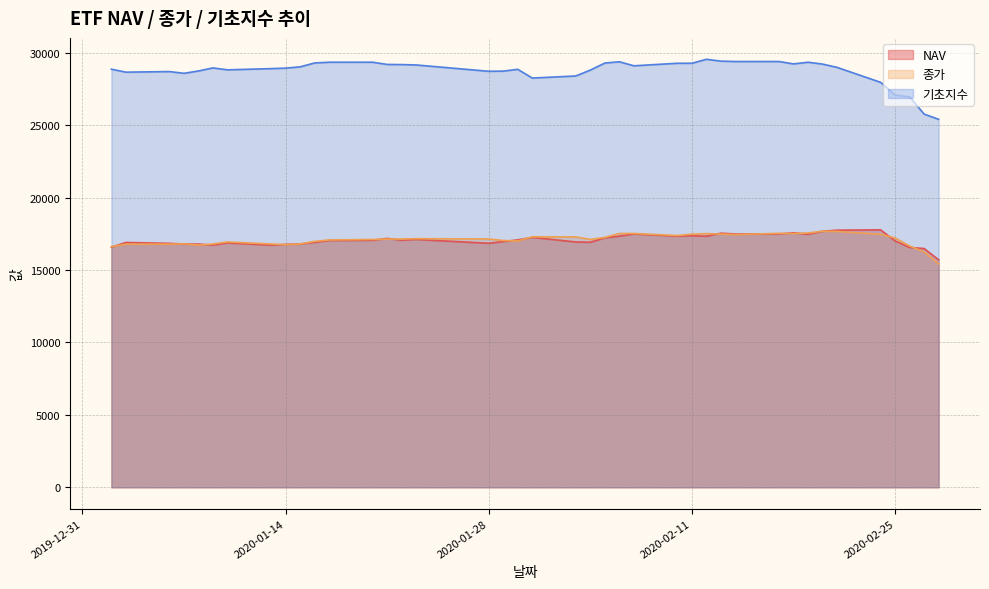

What is the greatest value displayed?

29551.4